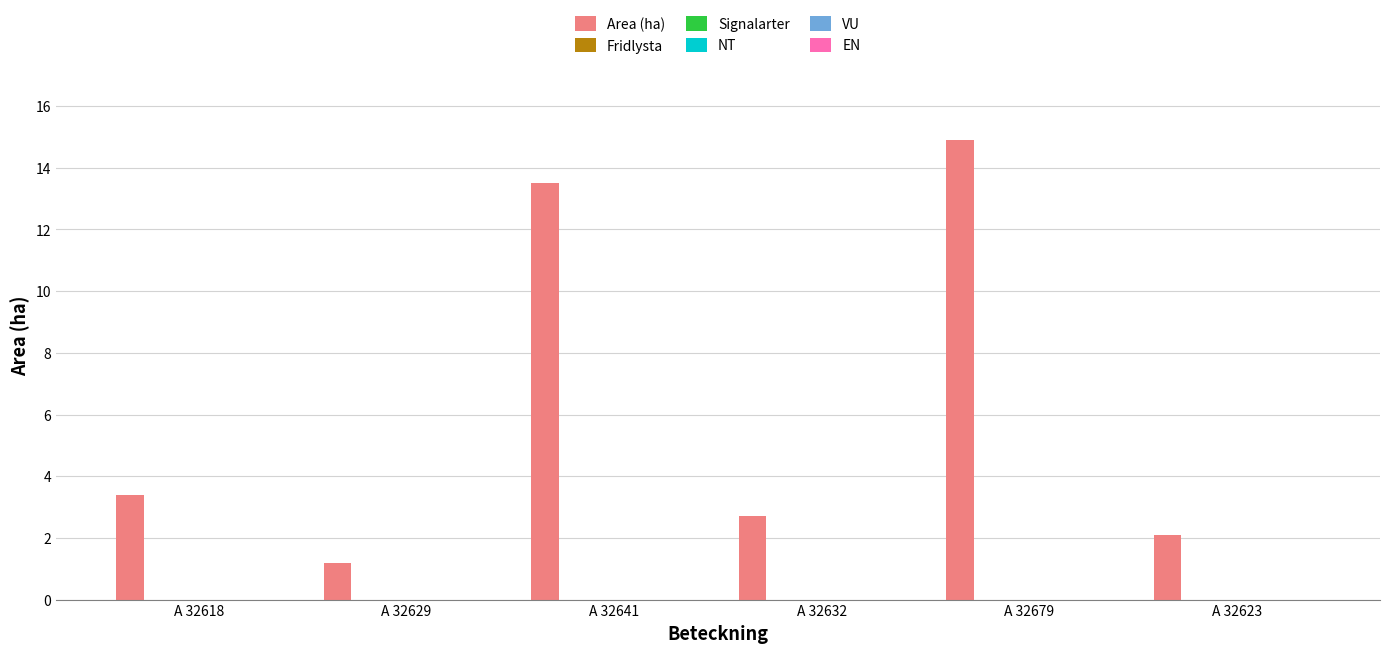

What is the smallest value displayed?

1.2